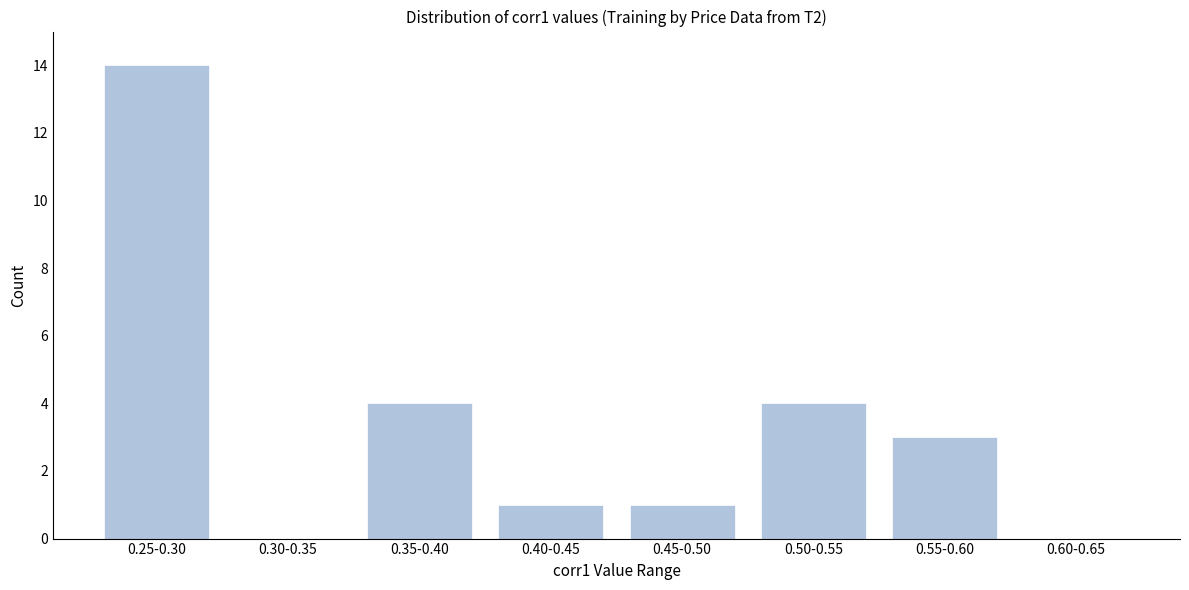

Reading left to right, transcribe all the data shown in this chart.

0.25-0.30=14	0.30-0.35=0	0.35-0.40=4	0.40-0.45=1	0.45-0.50=1	0.50-0.55=4	0.55-0.60=3	0.60-0.65=0